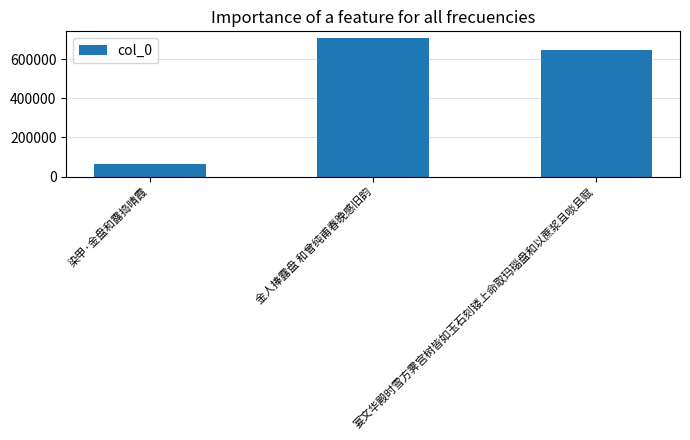

What position from the left is 金人捧露盘 和曾纯甫春晚感旧韵?

2